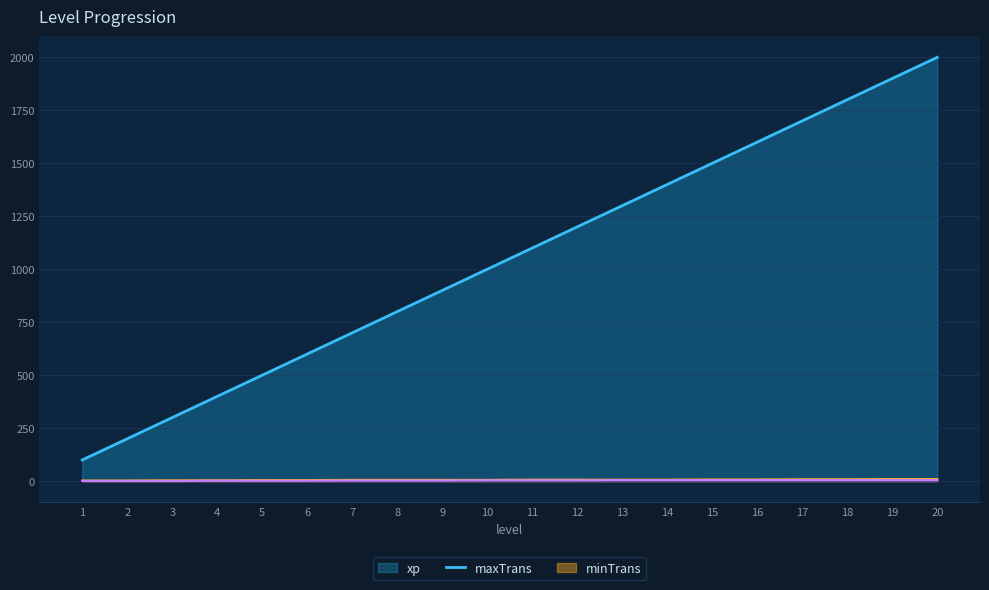

Which has a higher value, 10 or 6?

10